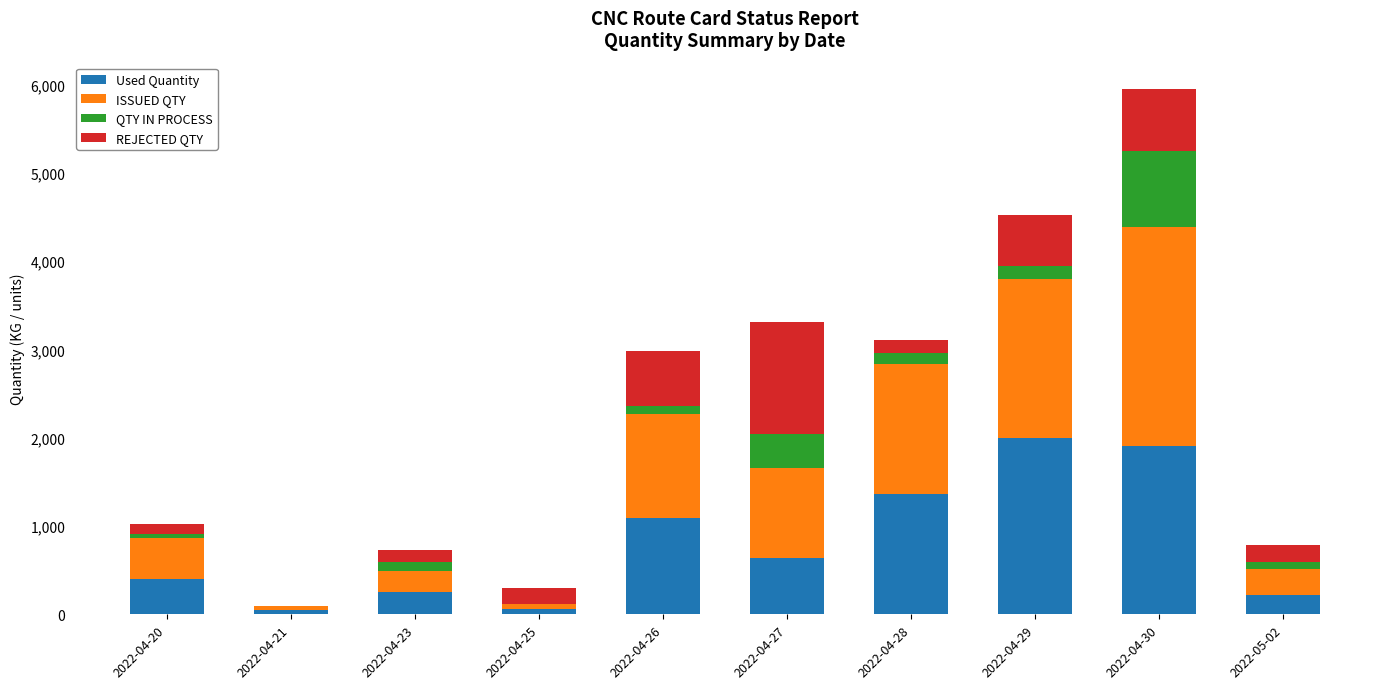

What is the total value across all series at 2022-04-26?

2985.5